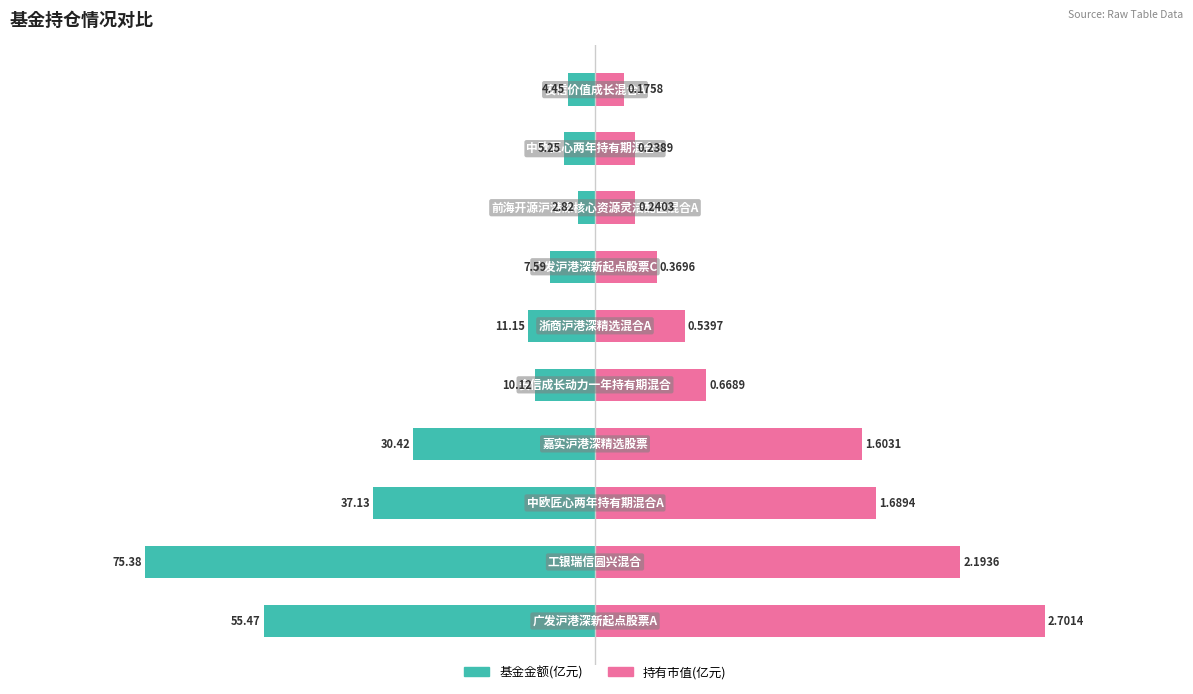

True or false: 基金金额(亿元) has a value of -7.6 at 6.

True